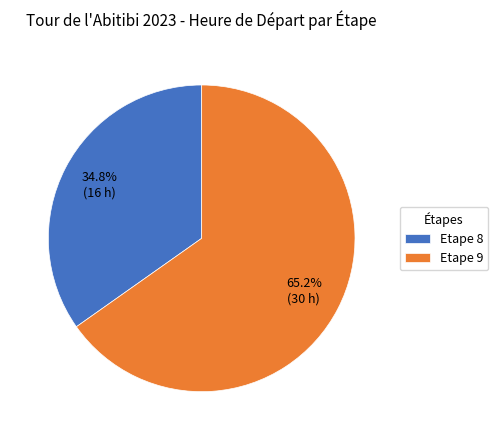

Between Etape 8 and Etape 9, which is larger?

Etape 9